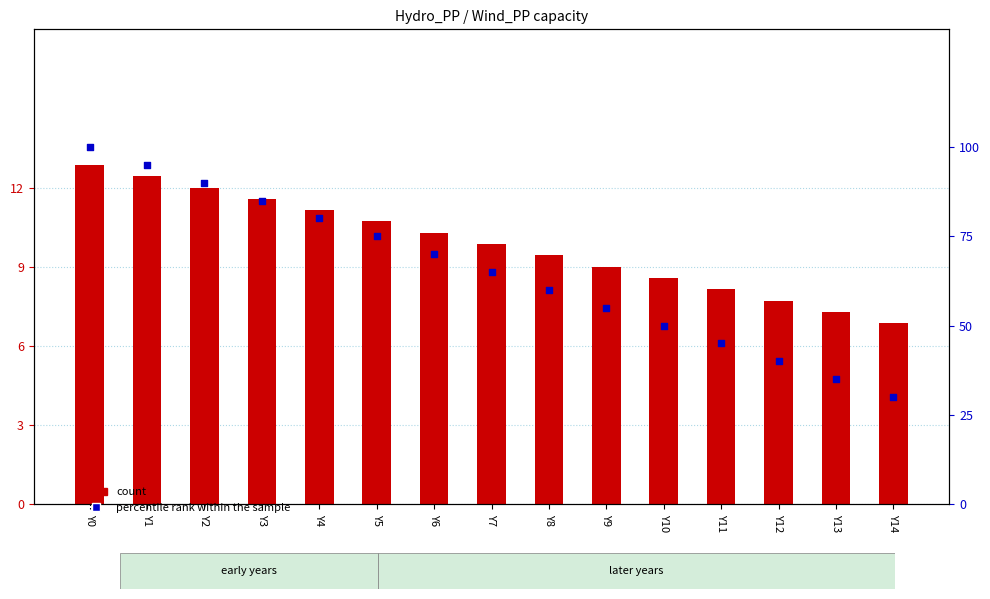

At which category is the sum across all series the highest?

Y0